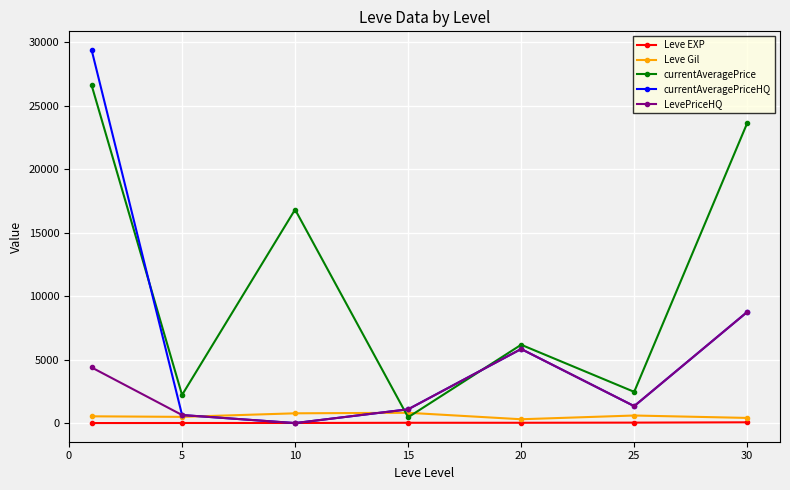

How many interior local valleys does the currentAveragePriceHQ series have?

2